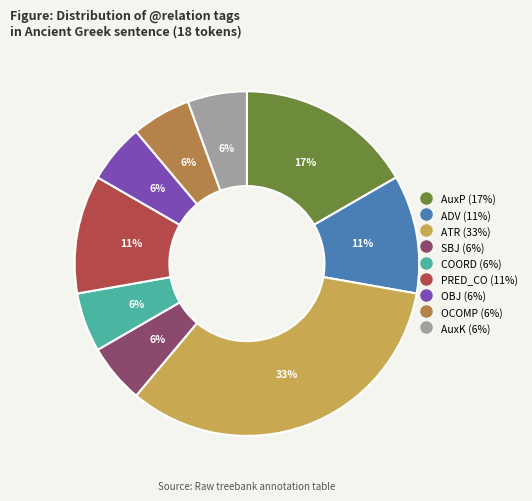

The AuxK slice represents 6% of the pie. True or false?

True